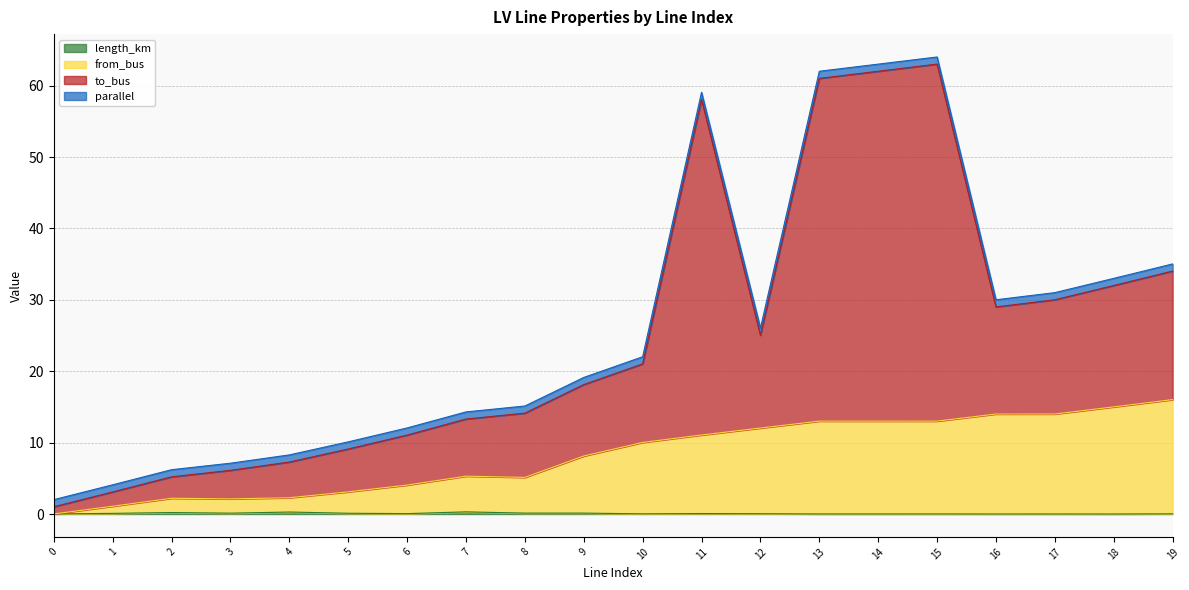

What is the total value across all series at 10?

22.0